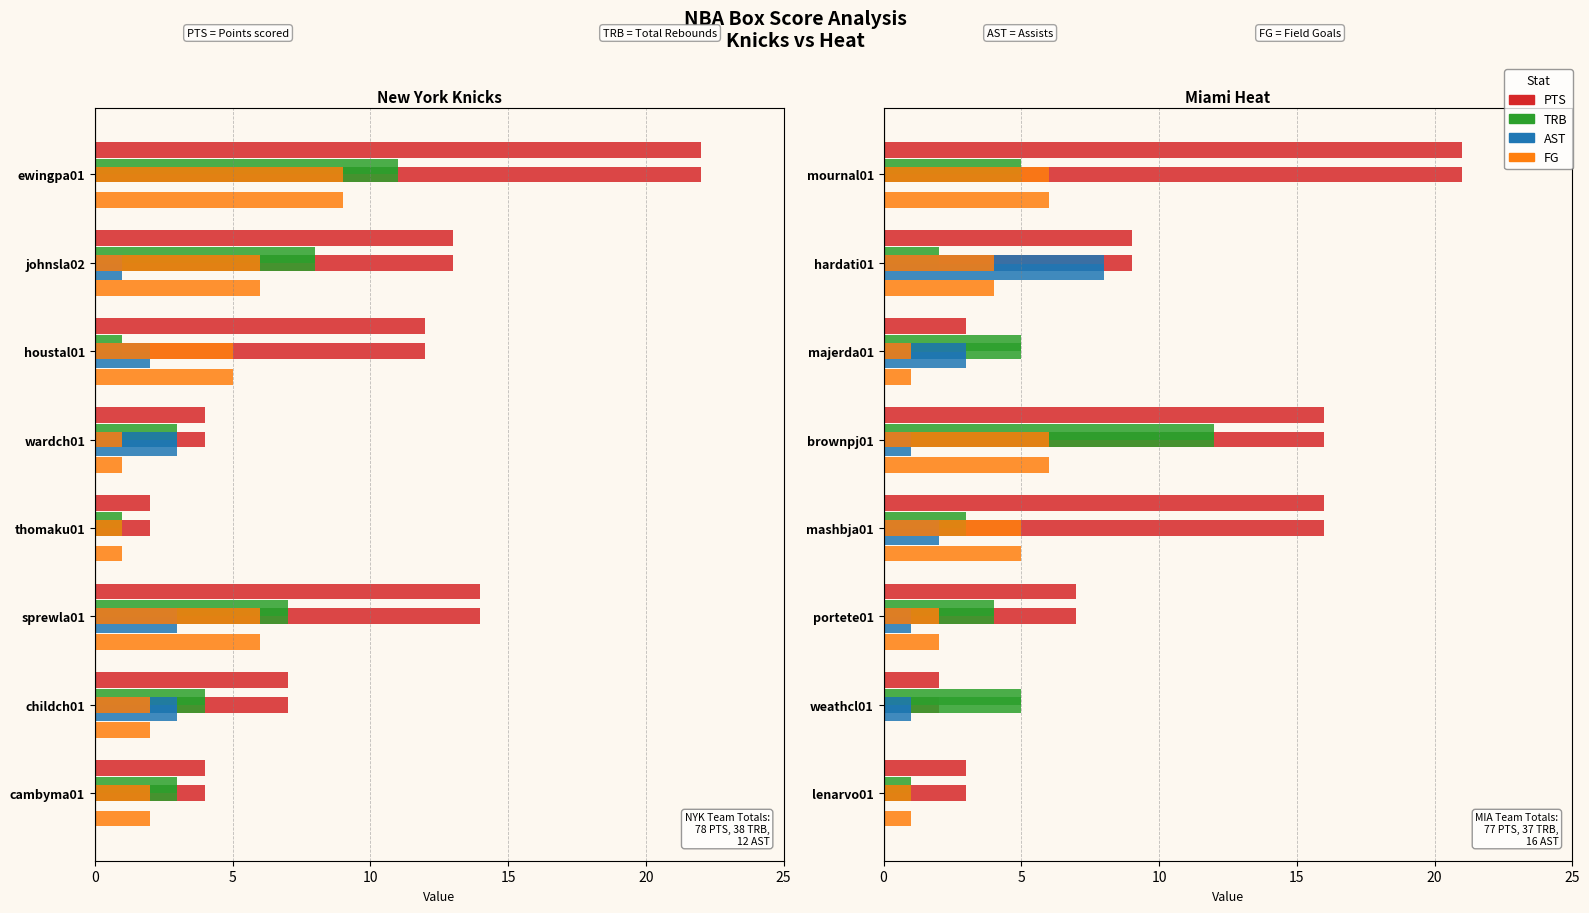

Count the FG values in the range 1 to 6.

7